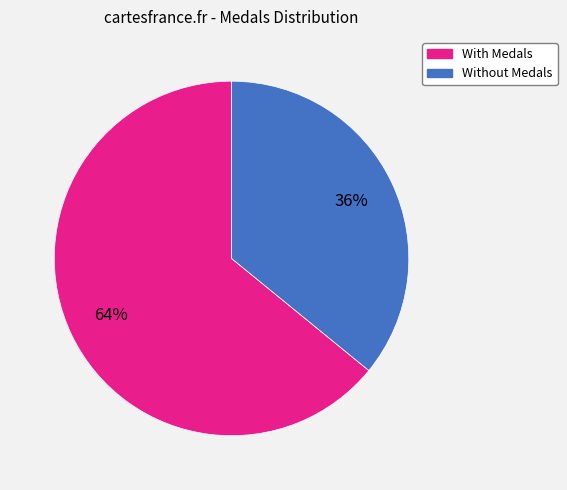

To the nearest percent, what is the difference between the largest and smallest slice percentages?

28%